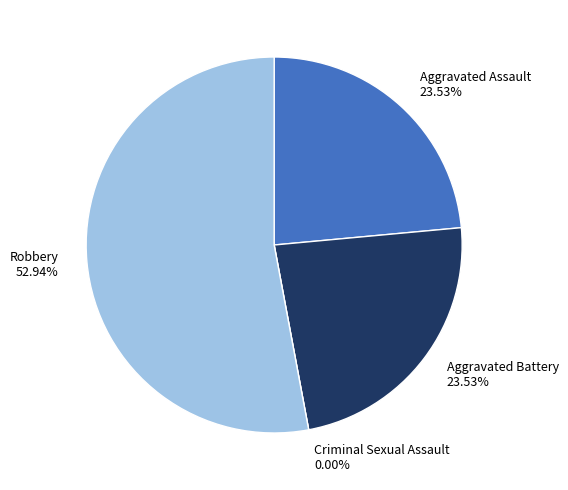

Is it true that Aggravated Assault is 24% of the pie?

True